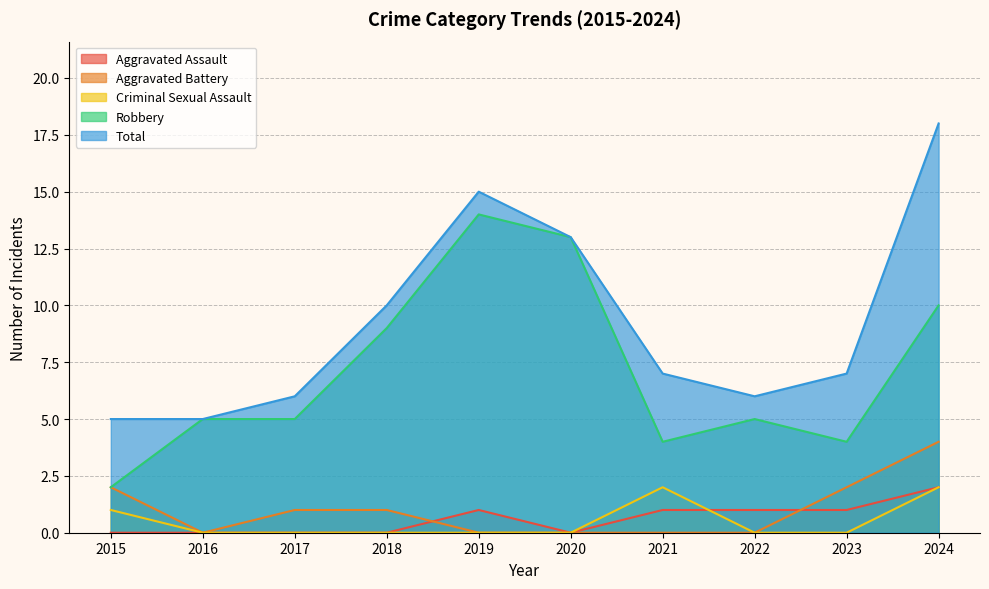

At which label does Aggravated Assault first exceed 1?

2024